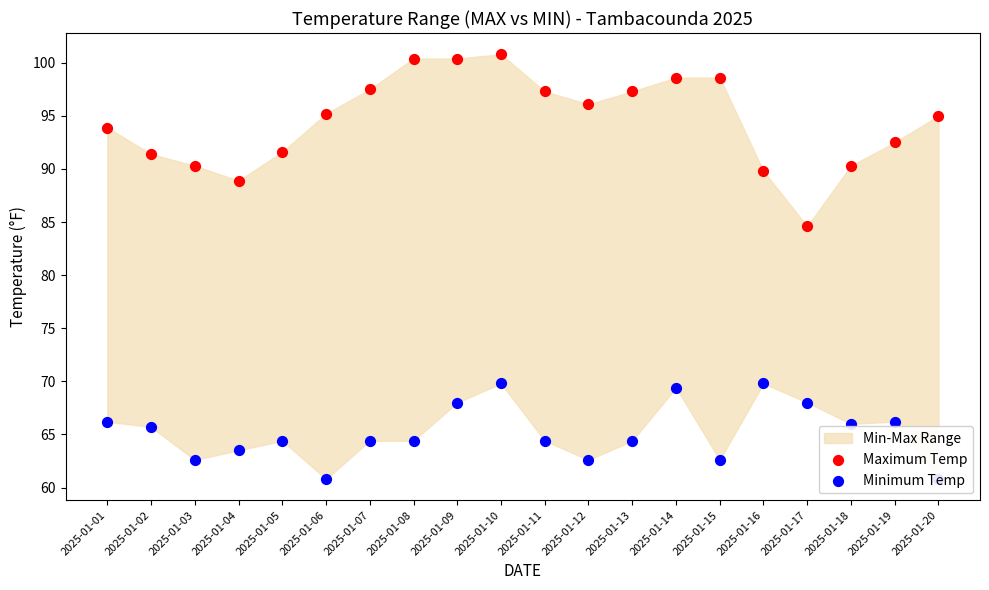

At how many categories does at least one series exceed 96?

9